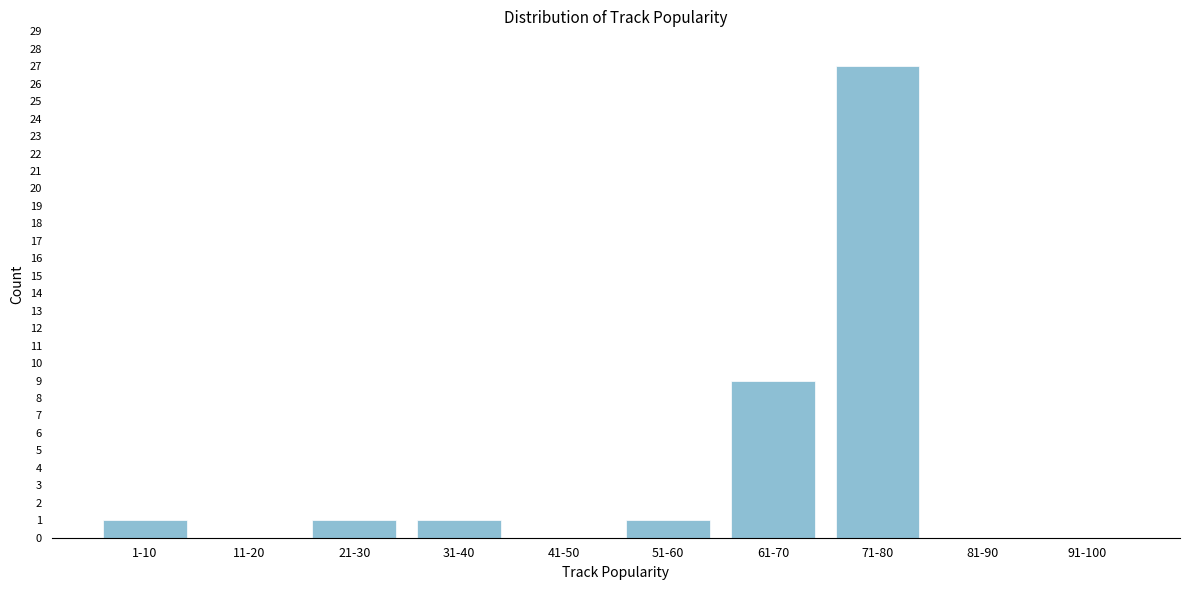

Reading left to right, what are all the values shown in this chart?

1-10=1	11-20=0	21-30=1	31-40=1	41-50=0	51-60=1	61-70=9	71-80=27	81-90=0	91-100=0